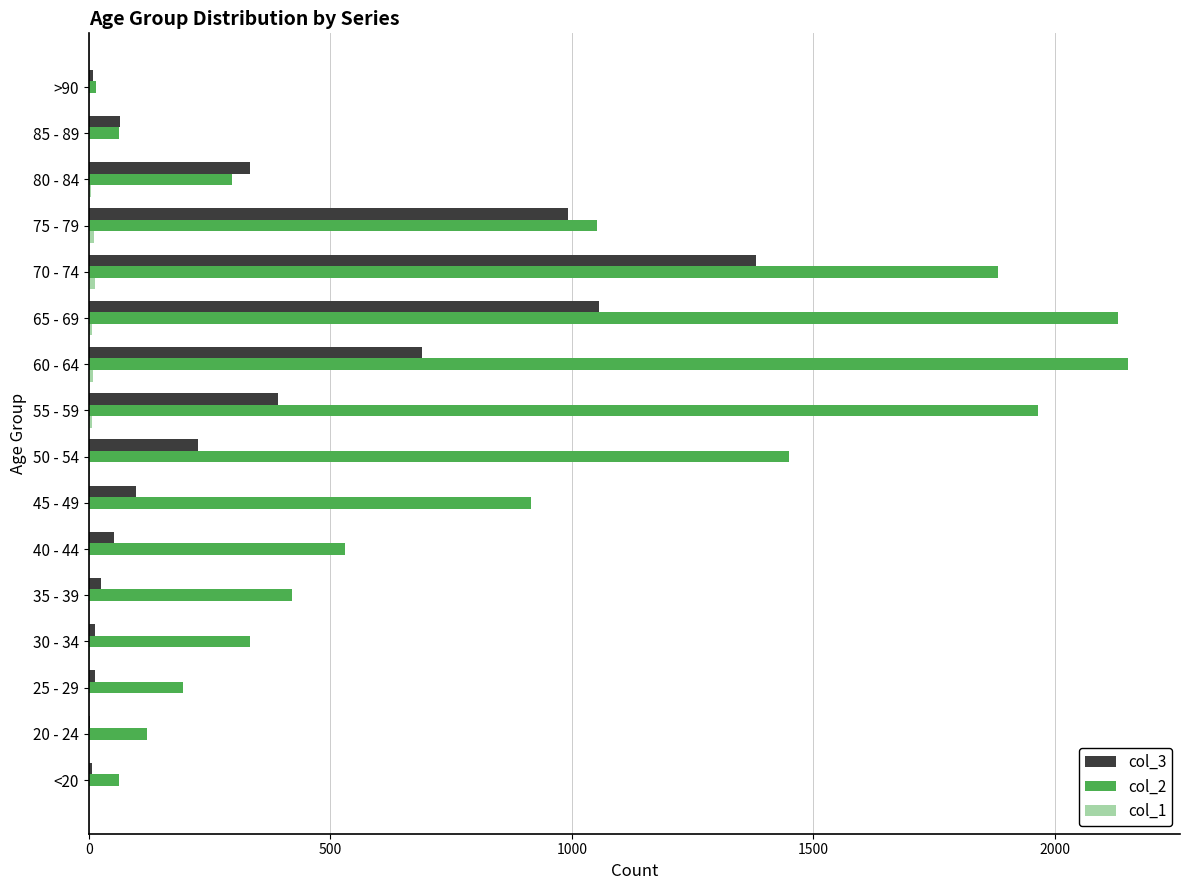

Which category has the highest value in the col_3 series?

70 - 74